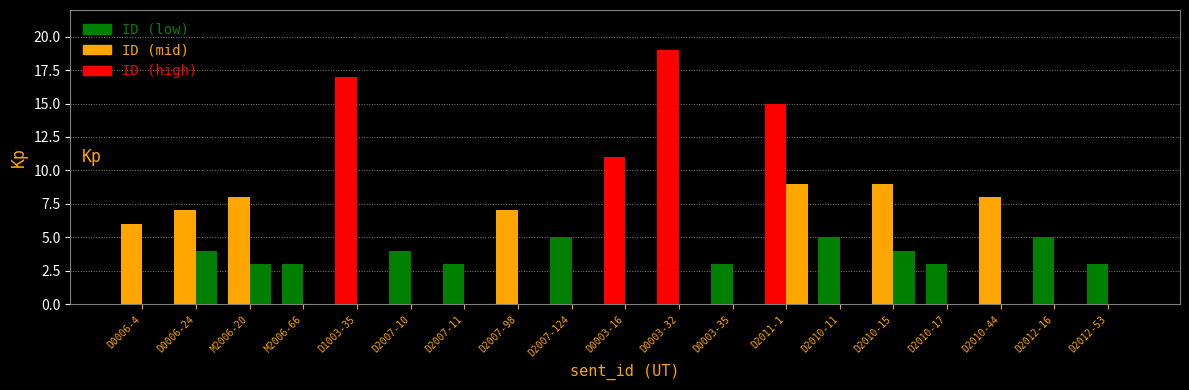

What is the difference between the second highest and second lowest values in the ID series?

14